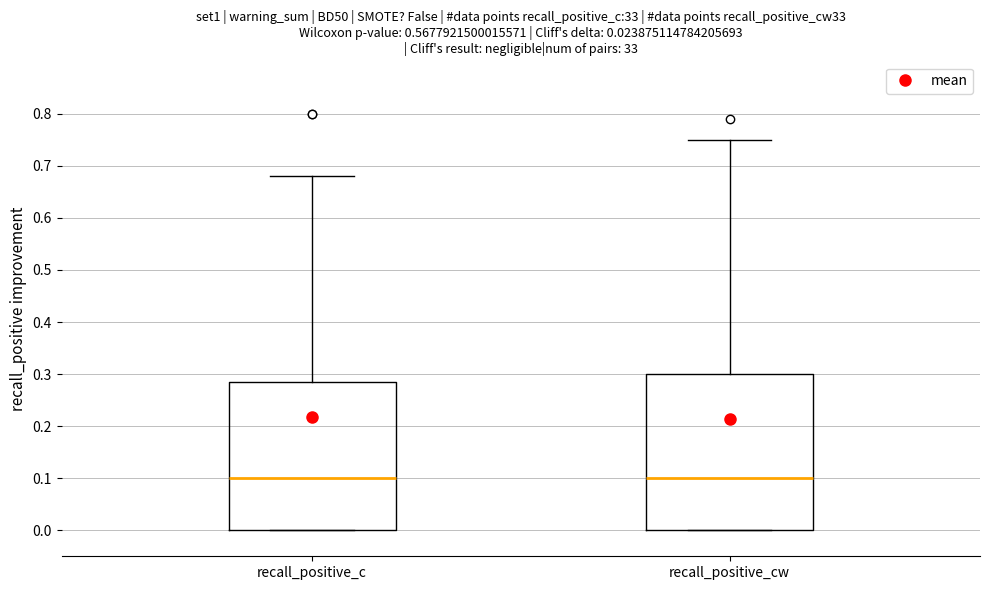

Reading left to right, read every box against the y-axis: the position of its median line, the range the box covers, and the ends of its whiskers. The values are not printed on the chart, so give them approximately, as read against the axis.

recall_positive_c: median 0.10, box 0.00 to 0.29, whiskers 0.00 to 0.68
recall_positive_cw: median 0.10, box 0.00 to 0.30, whiskers 0.00 to 0.75